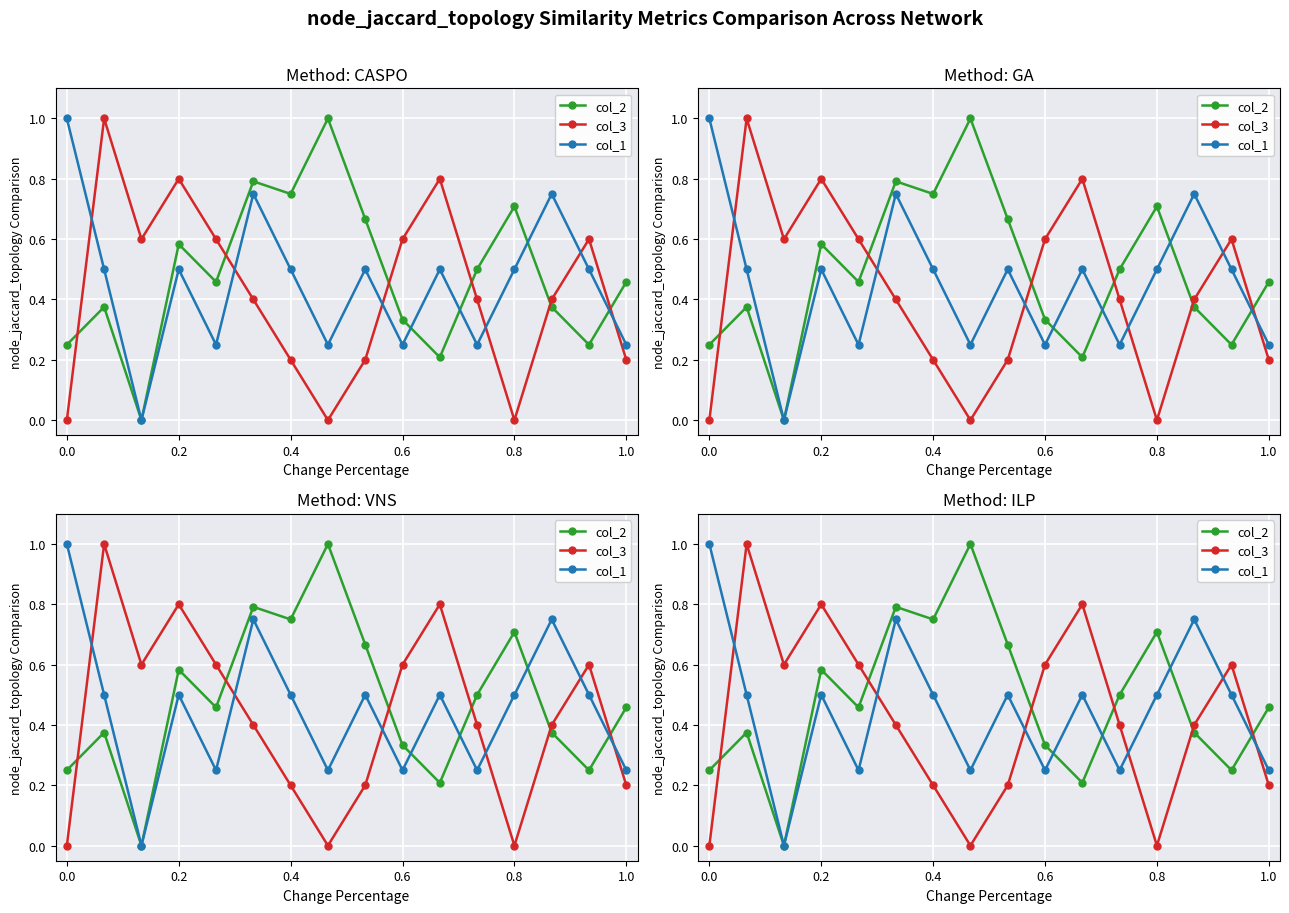

Reading left to right, extract all data points from this chart.

col_2: 0.3	0.4	0.0	0.6	0.5	0.8	0.7	1.0	0.7	0.3	0.2	0.5	0.7	0.4	0.3	0.5
col_3: 0.0	1.0	0.6	0.8	0.6	0.4	0.2	0.0	0.2	0.6	0.8	0.4	0.0	0.4	0.6	0.2
col_1: 1.0	0.5	0.0	0.5	0.2	0.8	0.5	0.2	0.5	0.2	0.5	0.2	0.5	0.8	0.5	0.2